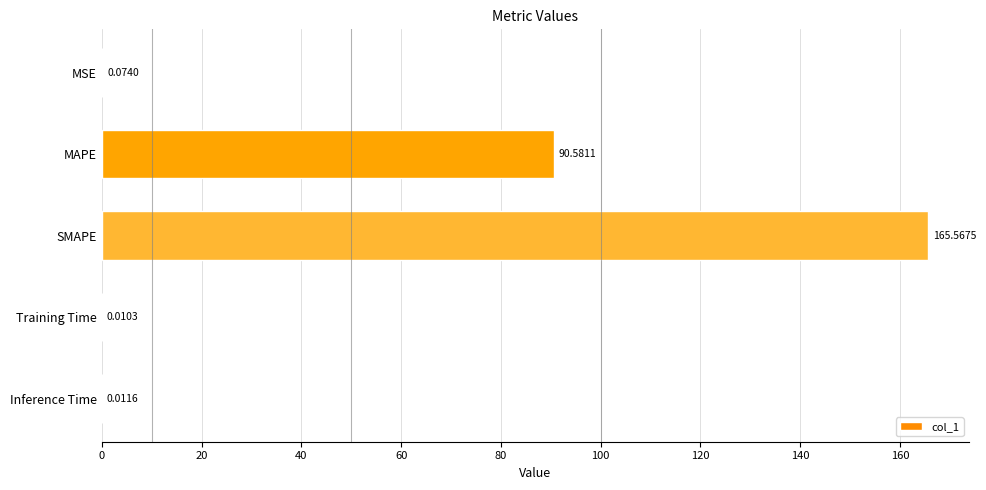

Which category has the highest value across all series?

SMAPE